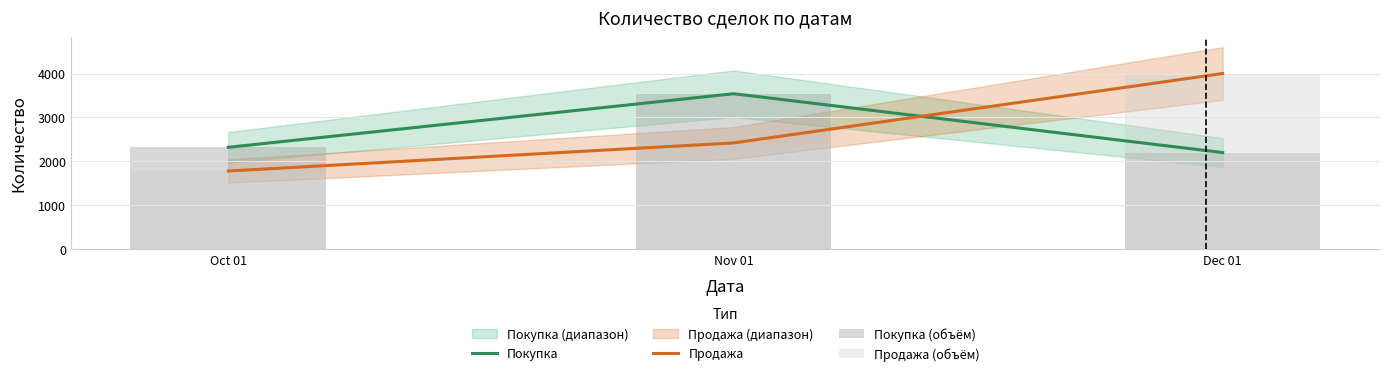

The value of Покупка at Dec 01 is 2200. True or false?

True